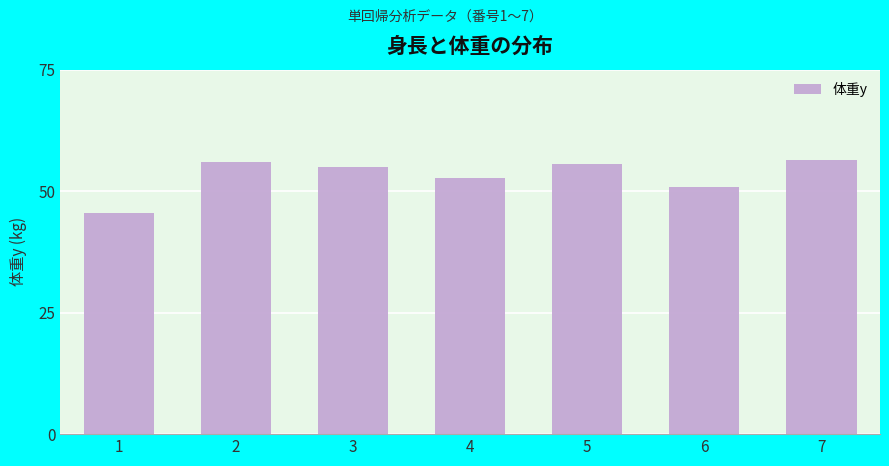

What is the maximum value shown in the chart?

56.4